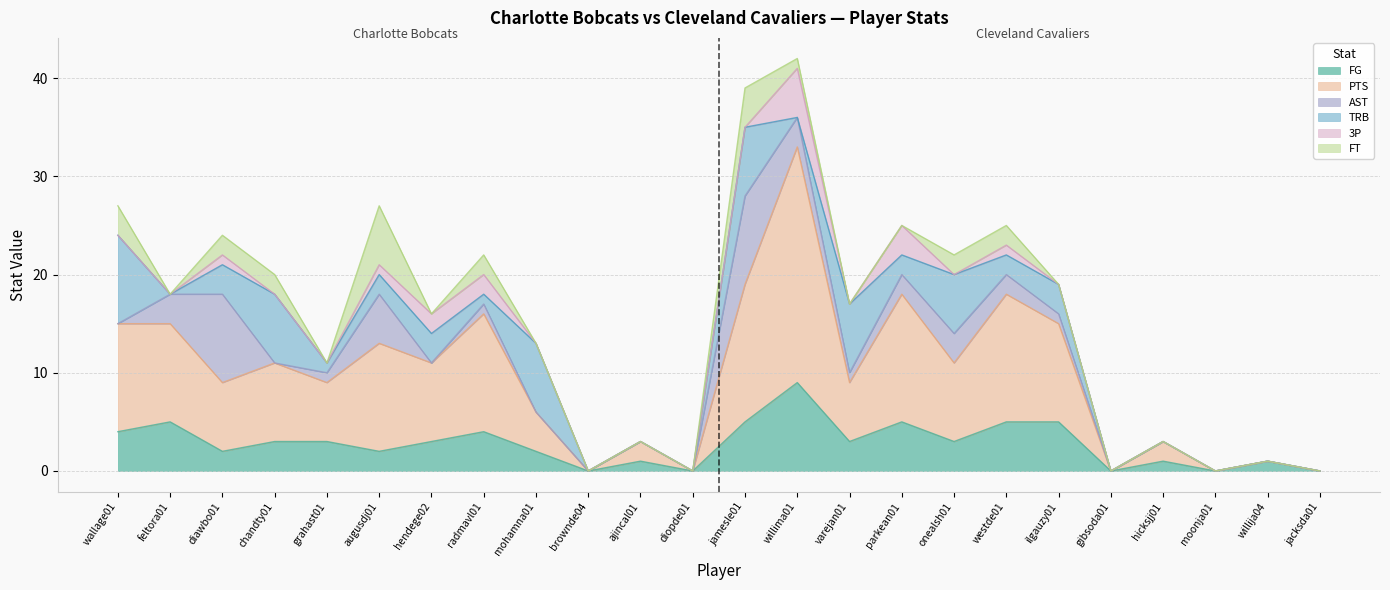

Is it true that TRB equals 0 at jacksda01?

True